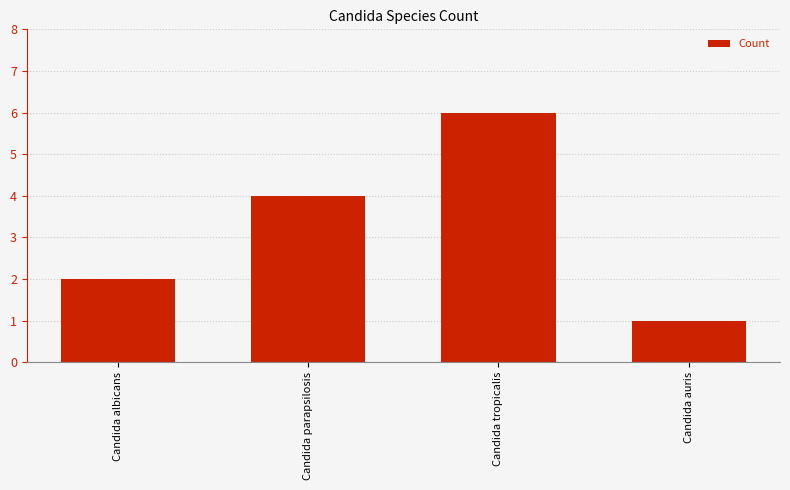

Which has a higher value, Candida albicans or Candida parapsilosis?

Candida parapsilosis